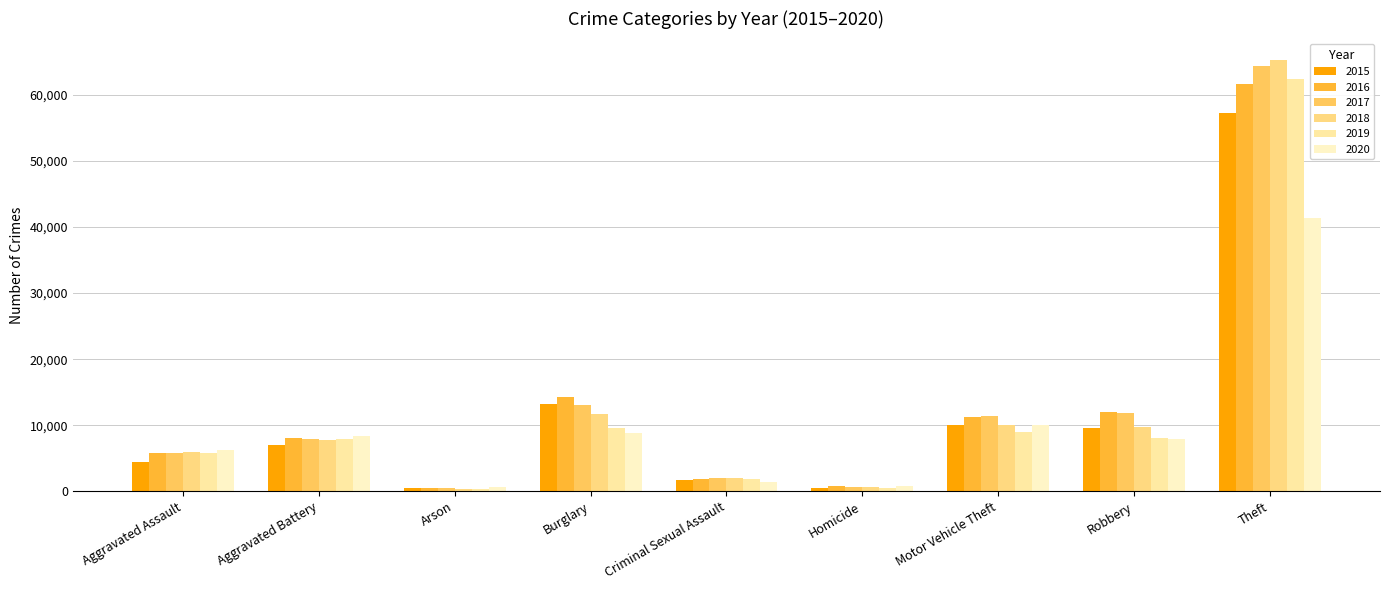

How many data points in 2018 are less than 7734?

4